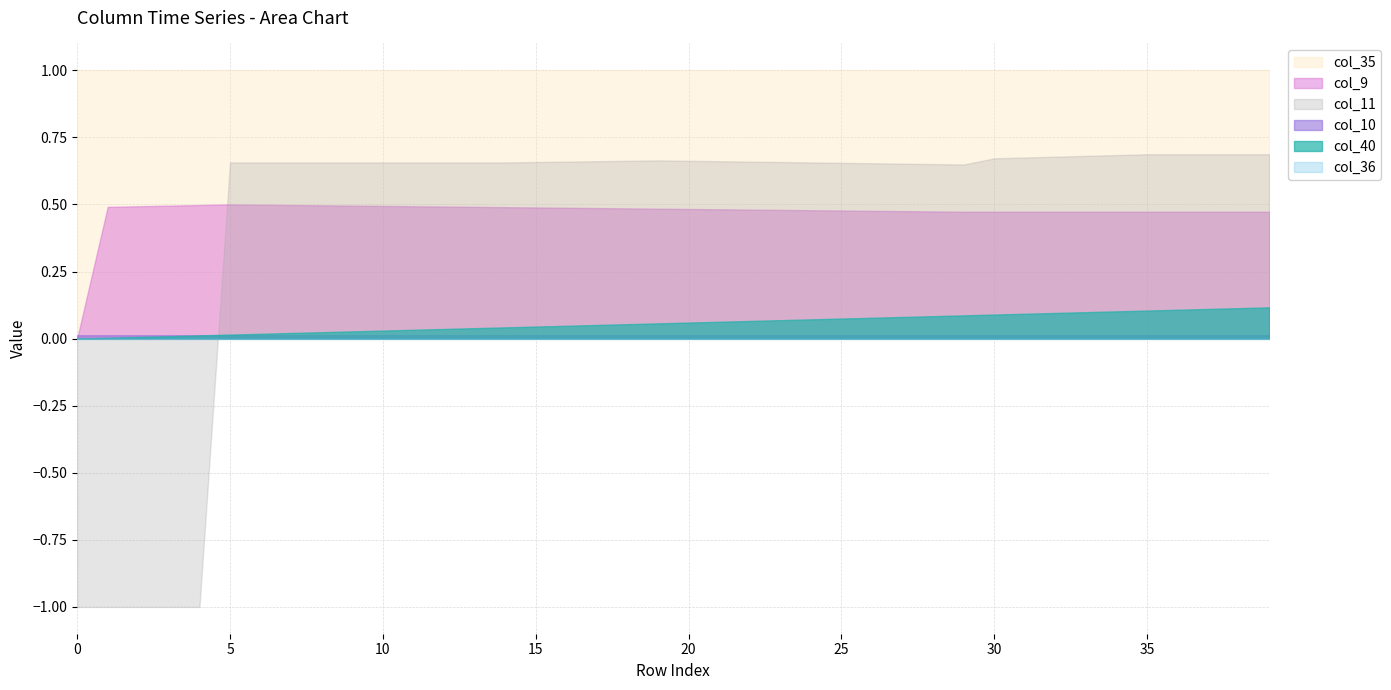

True or false: col_9 has a value of 0.8 at 10.

False